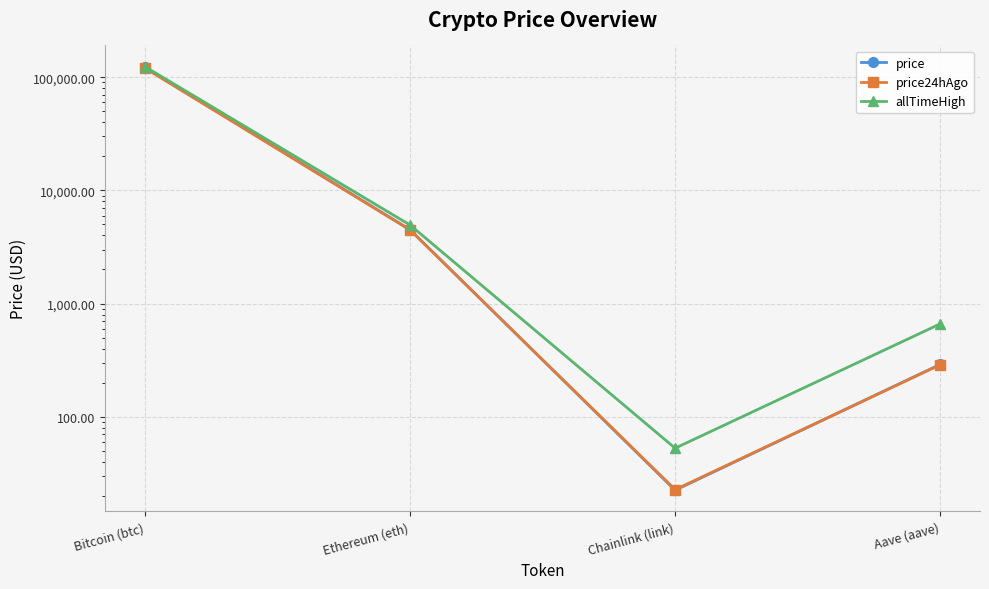

What is the difference between the second highest and minimum values in the price24hAgo series?

4452.1